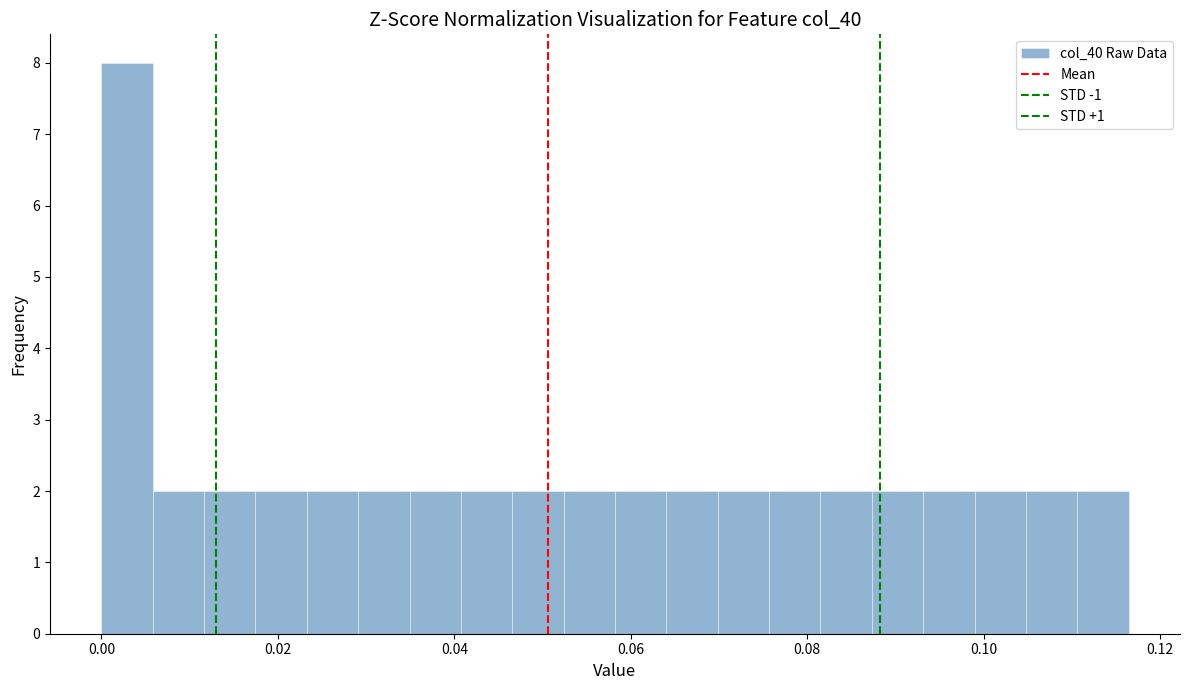

Around what value on the x-axis is the tallest bar? Give the approximate position of its centre, as read against the axis.

0.002